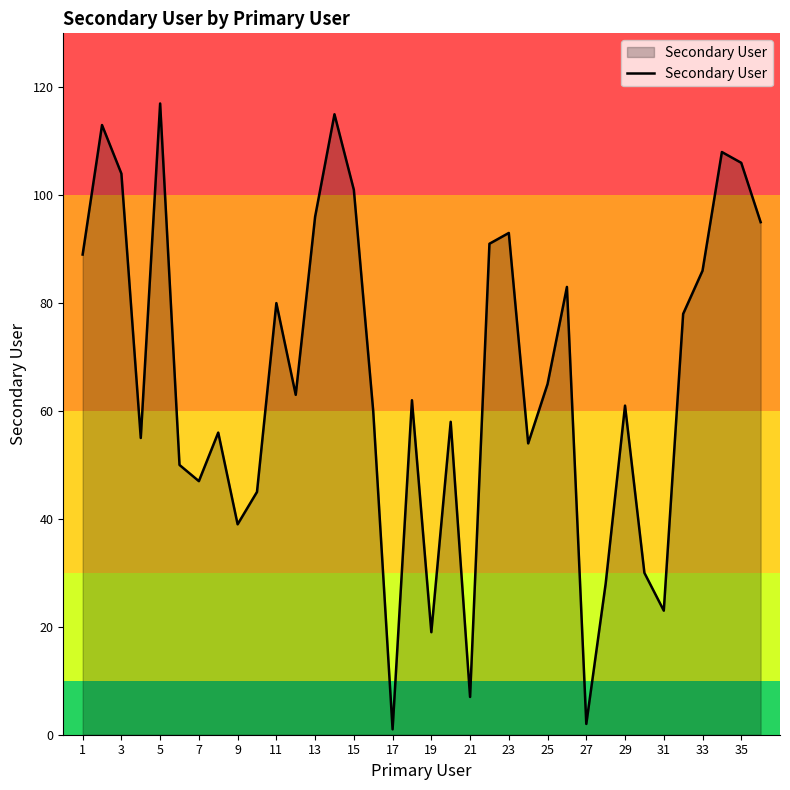

What is the difference between the maximum and minimum values?

116